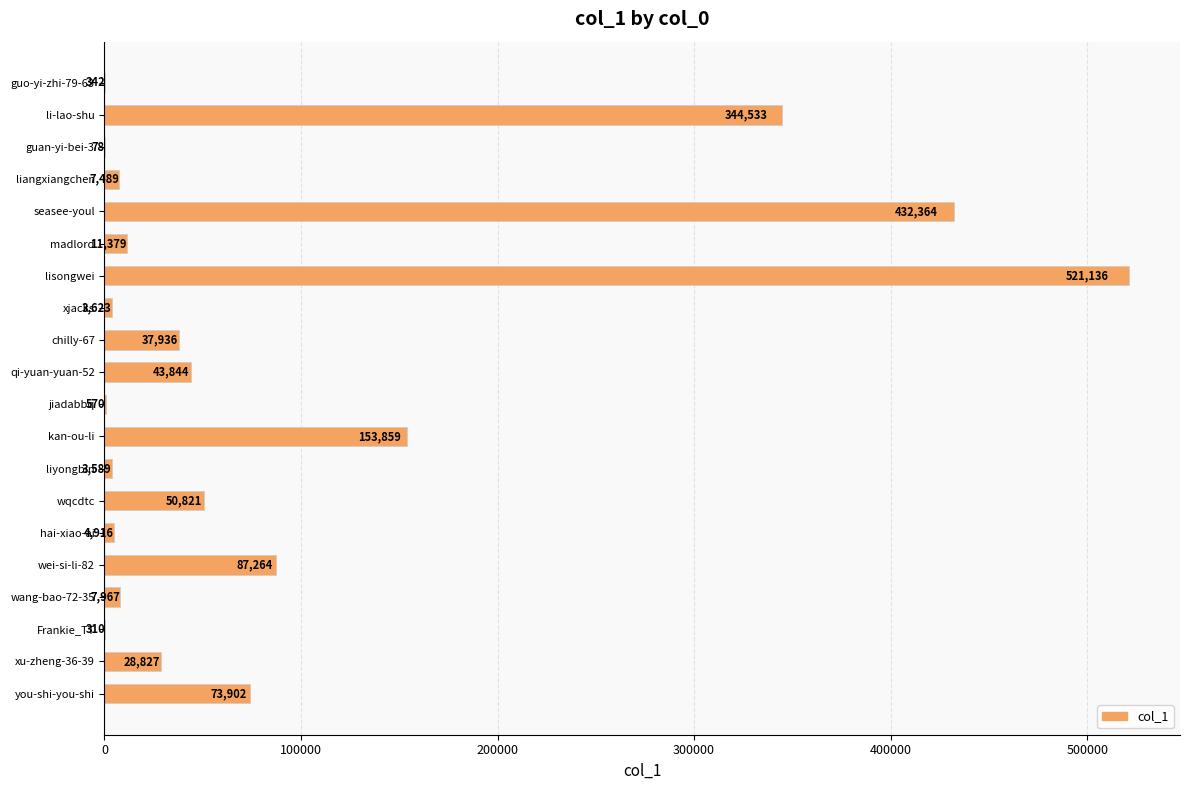

Which has a higher value, lisongwei or seasee-youl?

lisongwei